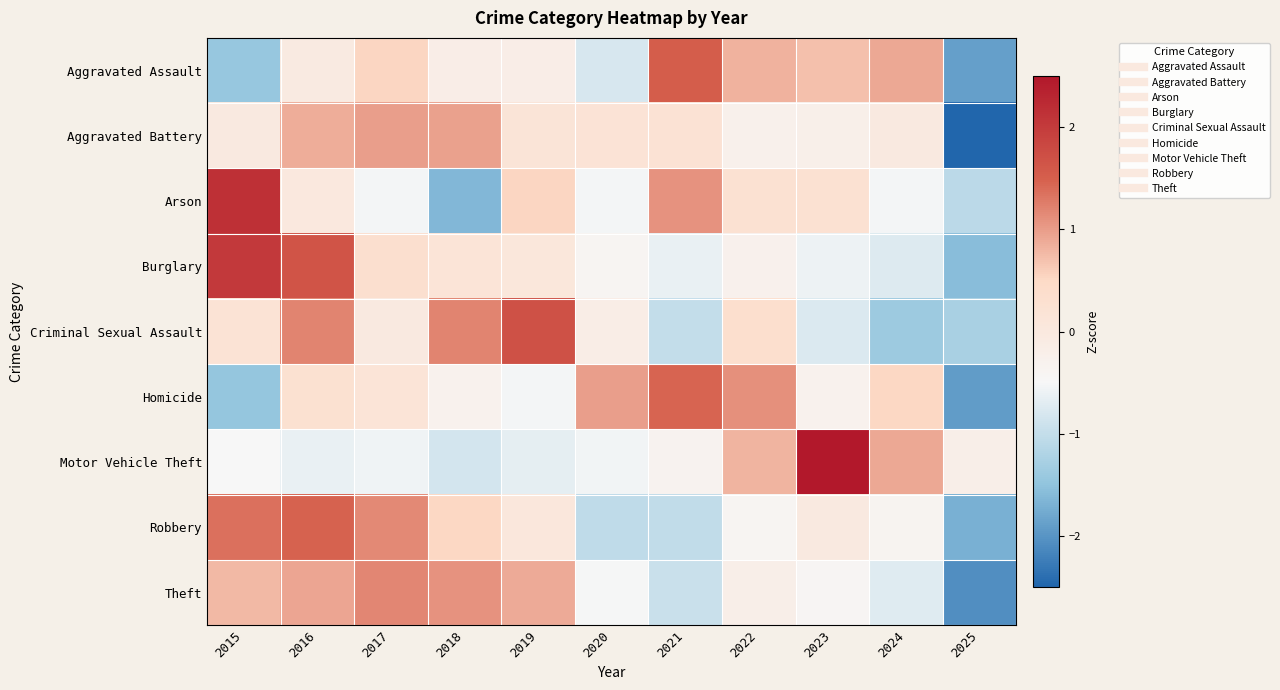

How many series are shown in this chart?

9